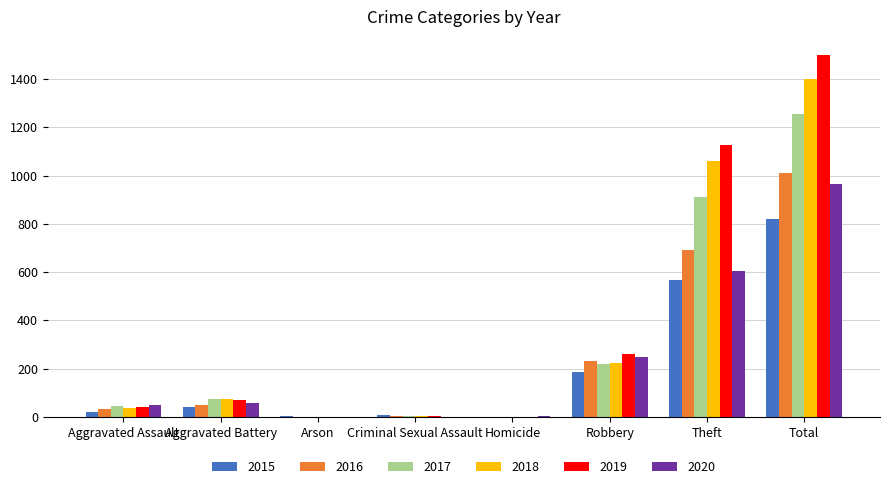

Is it true that 2017 equals 419 at Homicide?

False